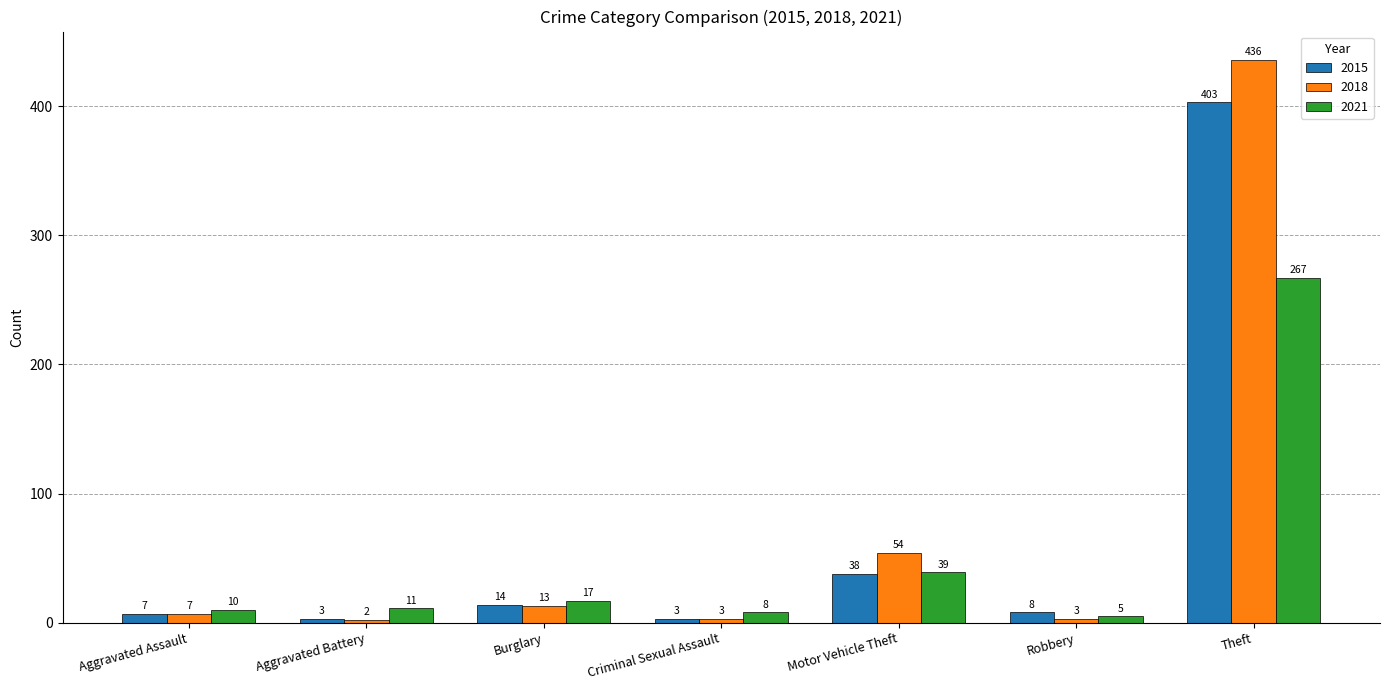

Which label corresponds to the largest value in the chart?

Theft